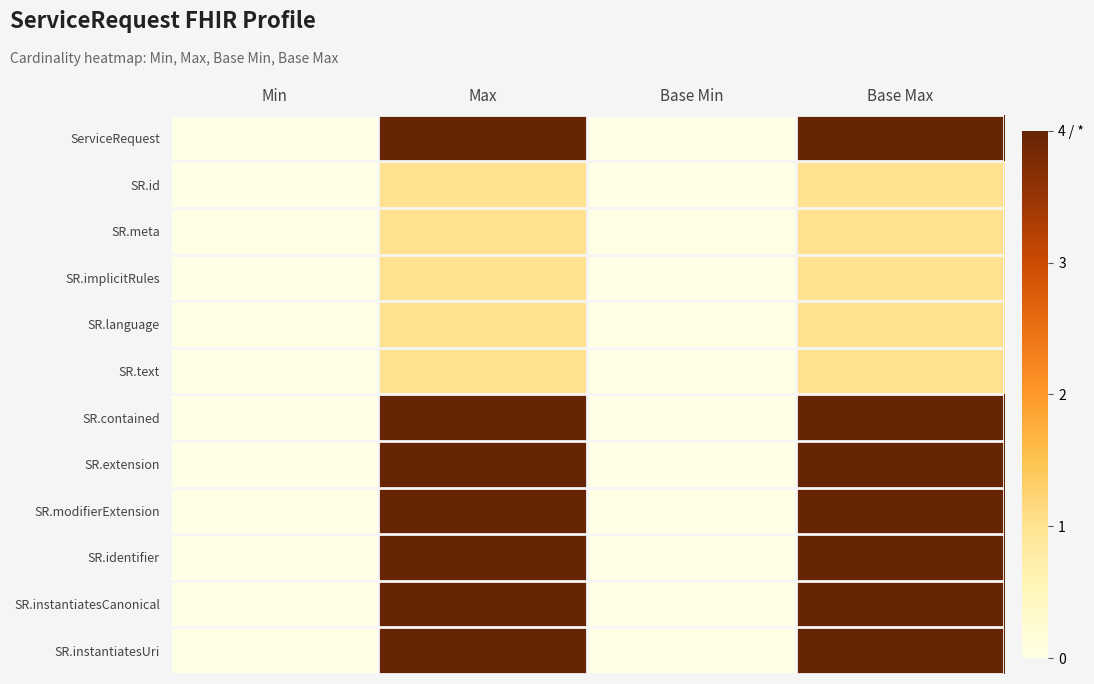

Reading left to right, what are all the values shown in this chart?

ServiceRequest: Min=0	Max=4	Base Min=0	Base Max=4
SR.id: Min=0	Max=1	Base Min=0	Base Max=1
SR.meta: Min=0	Max=1	Base Min=0	Base Max=1
SR.implicitRules: Min=0	Max=1	Base Min=0	Base Max=1
SR.language: Min=0	Max=1	Base Min=0	Base Max=1
SR.text: Min=0	Max=1	Base Min=0	Base Max=1
SR.contained: Min=0	Max=4	Base Min=0	Base Max=4
SR.extension: Min=0	Max=4	Base Min=0	Base Max=4
SR.modifierExtension: Min=0	Max=4	Base Min=0	Base Max=4
SR.identifier: Min=0	Max=4	Base Min=0	Base Max=4
SR.instantiatesCanonical: Min=0	Max=4	Base Min=0	Base Max=4
SR.instantiatesUri: Min=0	Max=4	Base Min=0	Base Max=4